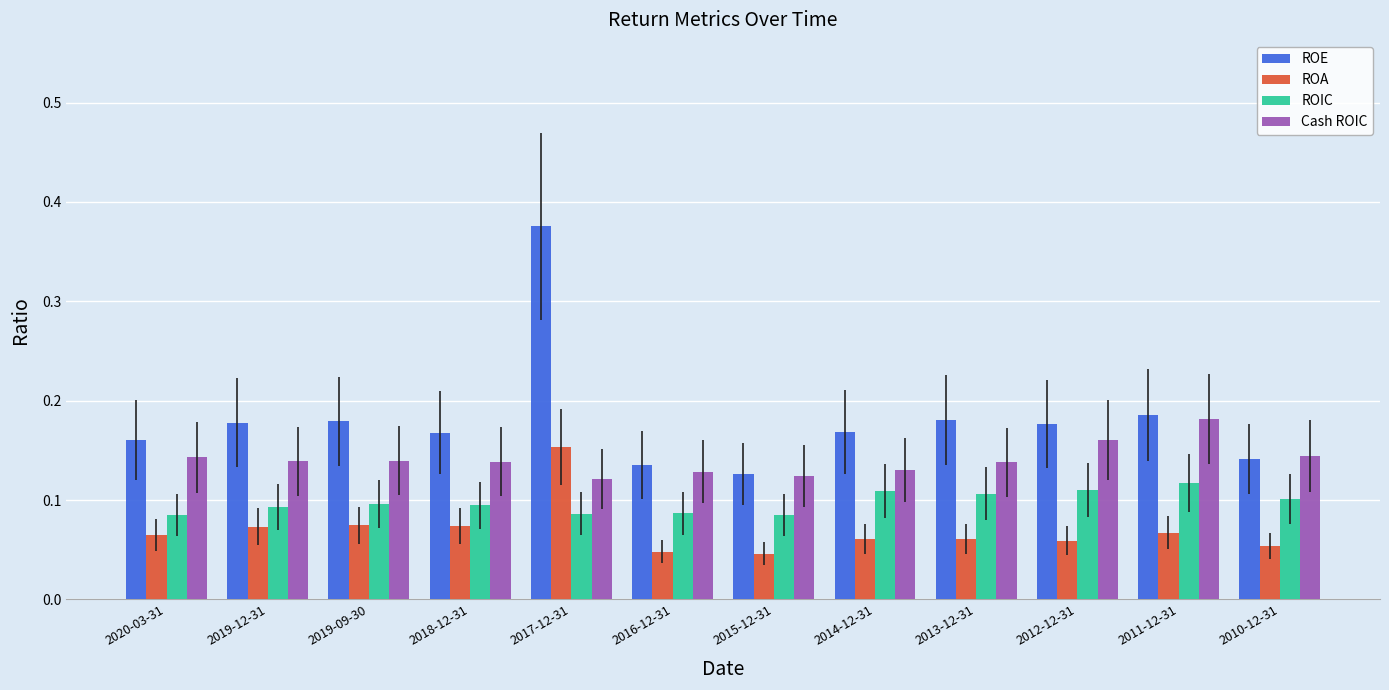

What is the sum of all ROE values?

2.2